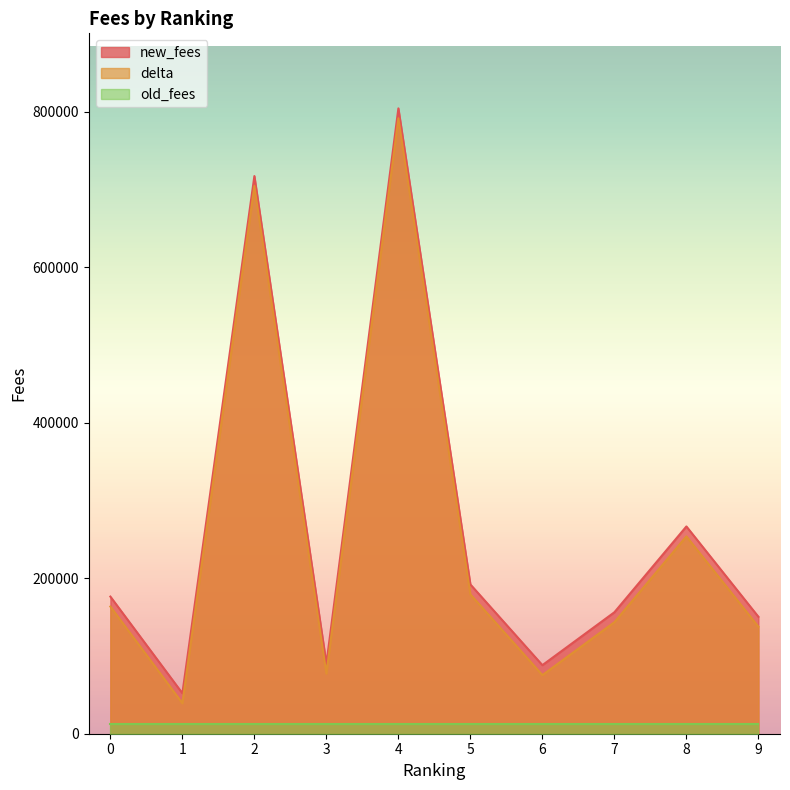

What is the difference between the maximum and minimum values in the new_fees series?

752243